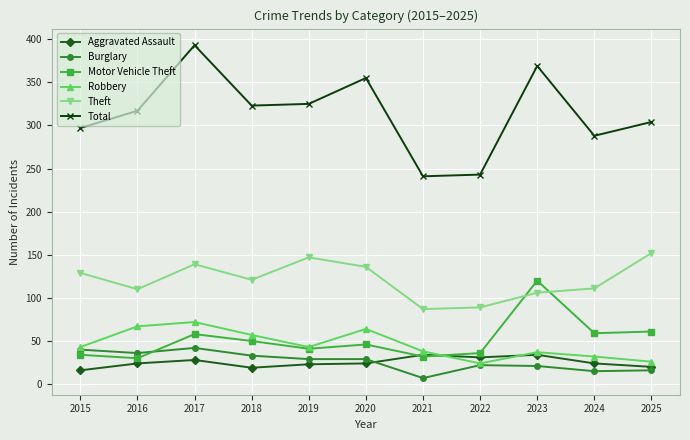

Between which two adjacent categories do Aggravated Assault and Motor Vehicle Theft first intersect?

2020 and 2021